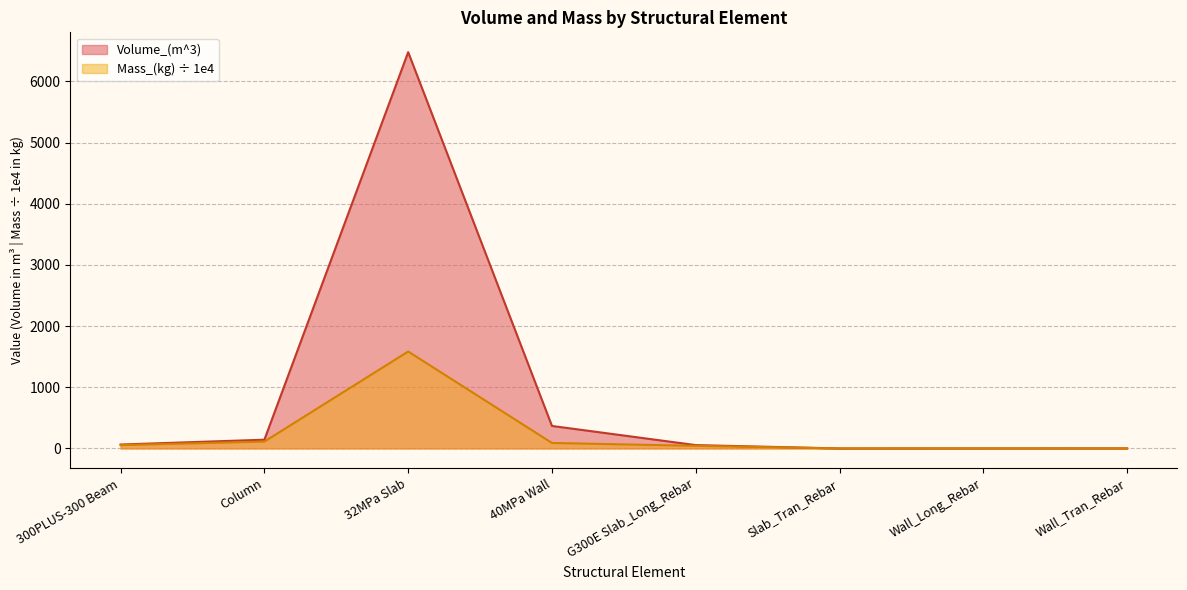

Which series changed the most between G300E Slab_Long_Rebar and Wall_Long_Rebar?

Volume_(m^3)